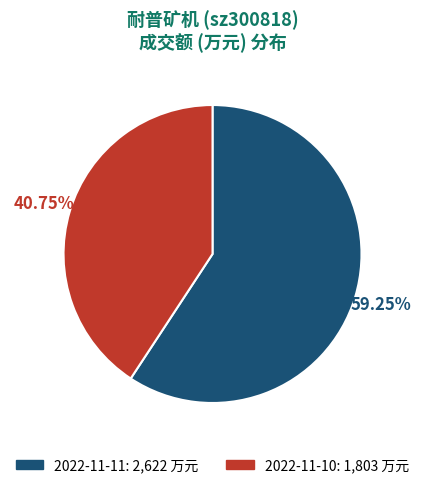

Is the sum of 2022-11-11 and 2022-11-10 greater than half?

Yes